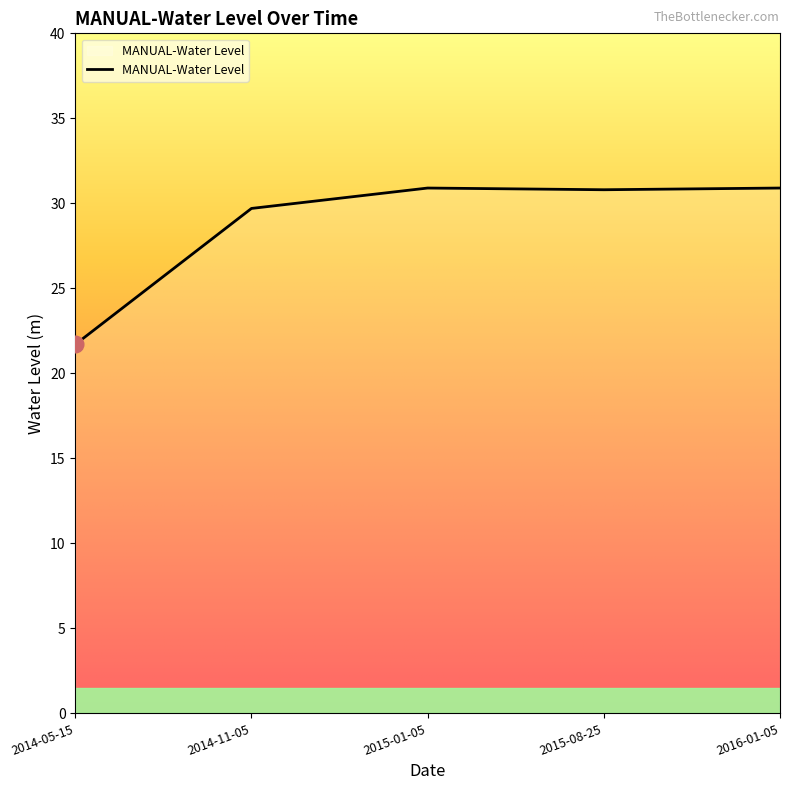

What is the minimum value shown in the chart?

21.7